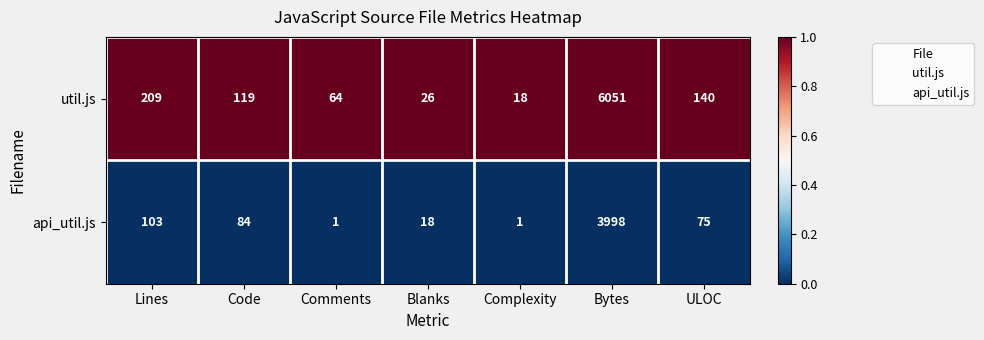

What is the total value across all series at Comments?

65